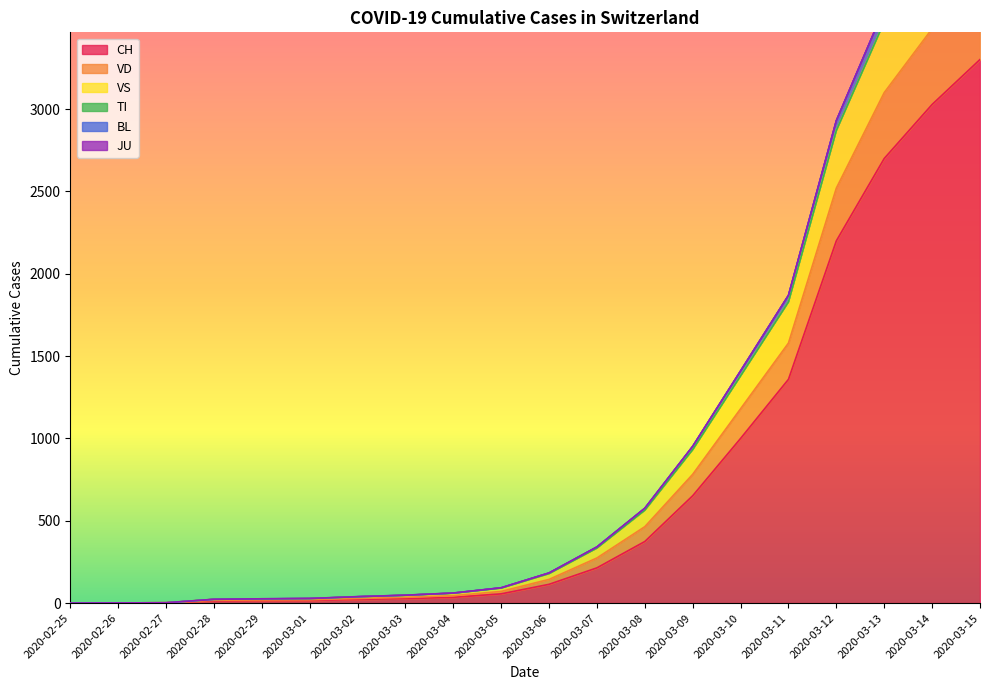

At which label is CH closest to 1650?

2020-03-11